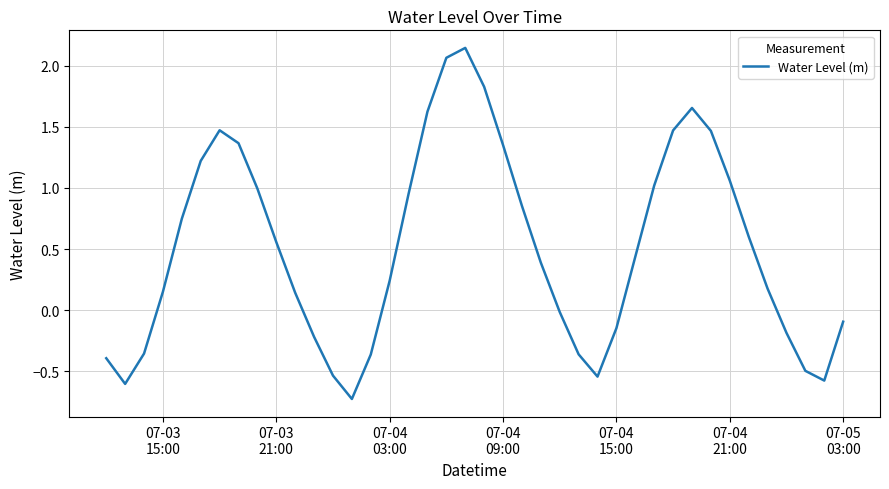

What is the difference between the maximum and minimum values?

2.9